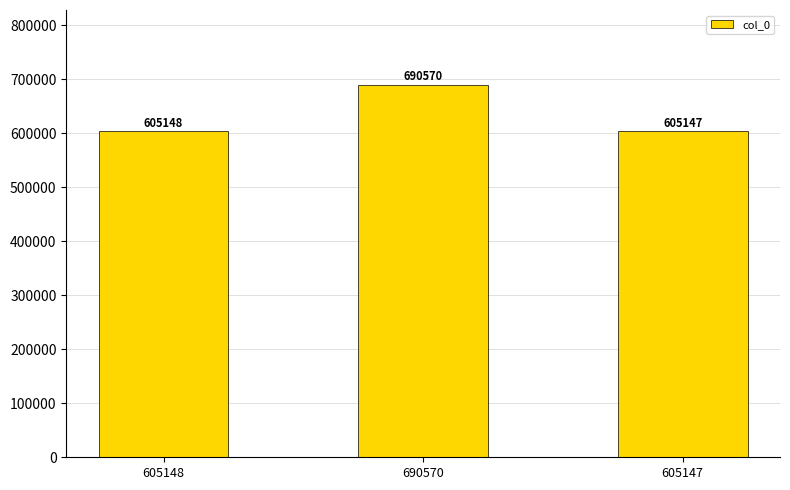

Which has a higher value, 690570 or 605148?

690570